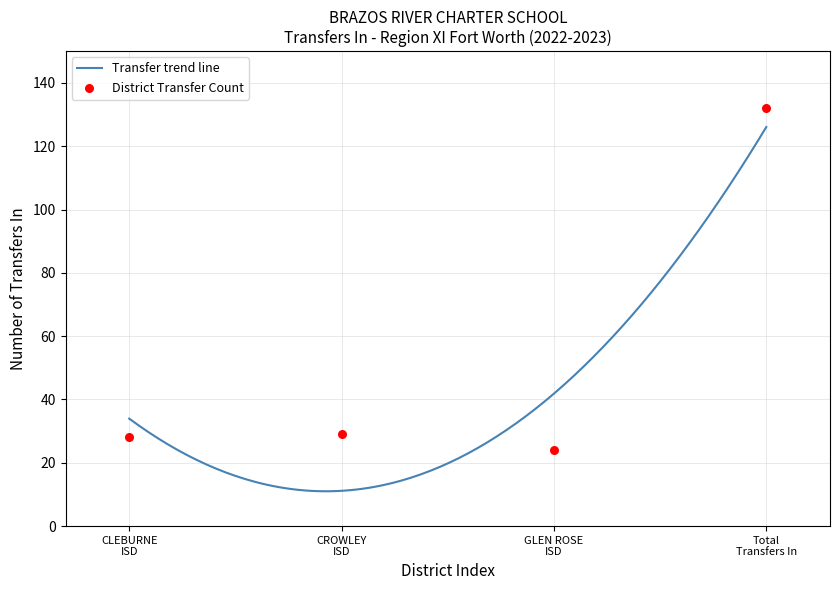

Between CLEBURNE ISD and GLEN ROSE ISD, which is larger?

CLEBURNE ISD